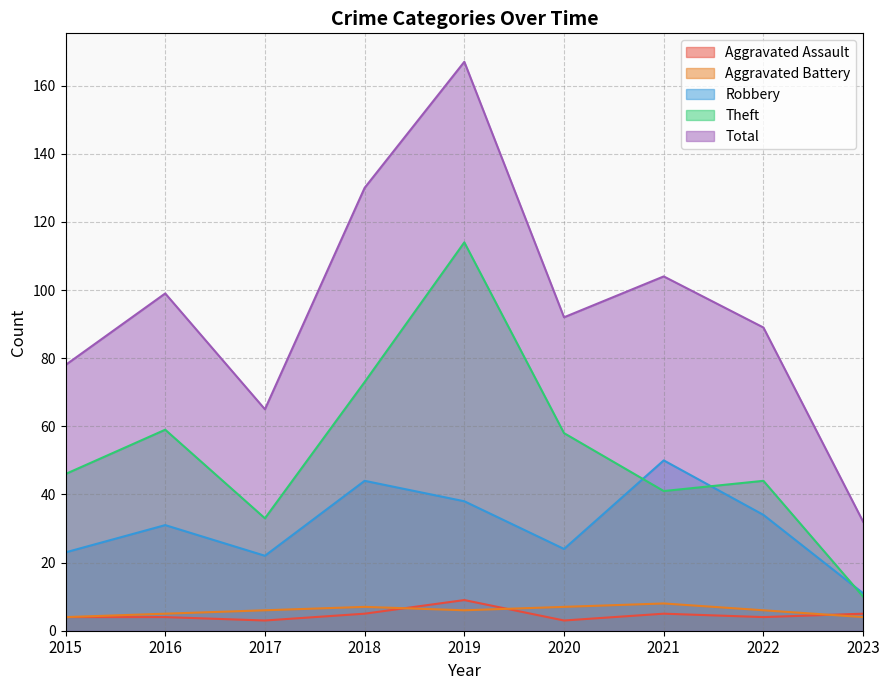

How many intersections are there between Aggravated Assault and Aggravated Battery?

3